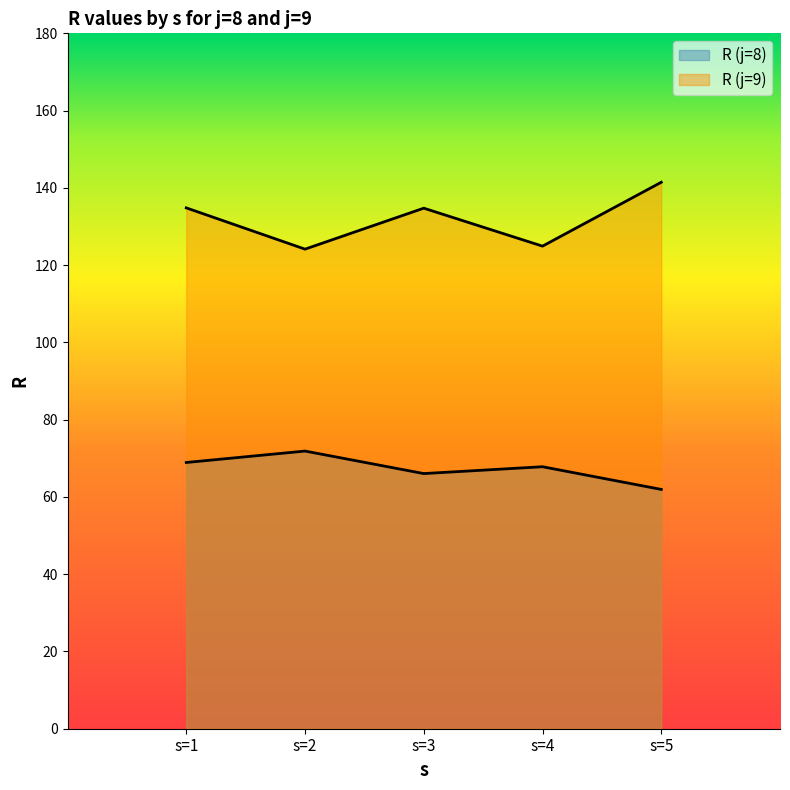

List the series in order of their overall mean, lowest first.

R_j8, R_j9